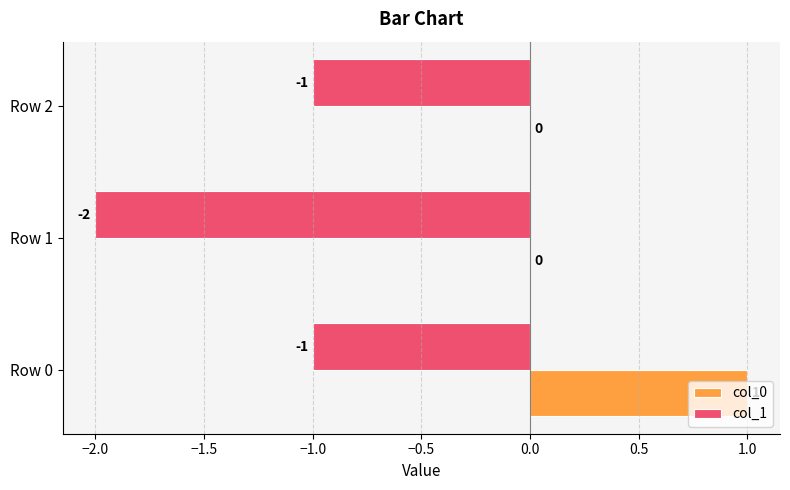

Which series has the largest total across all categories?

col_0